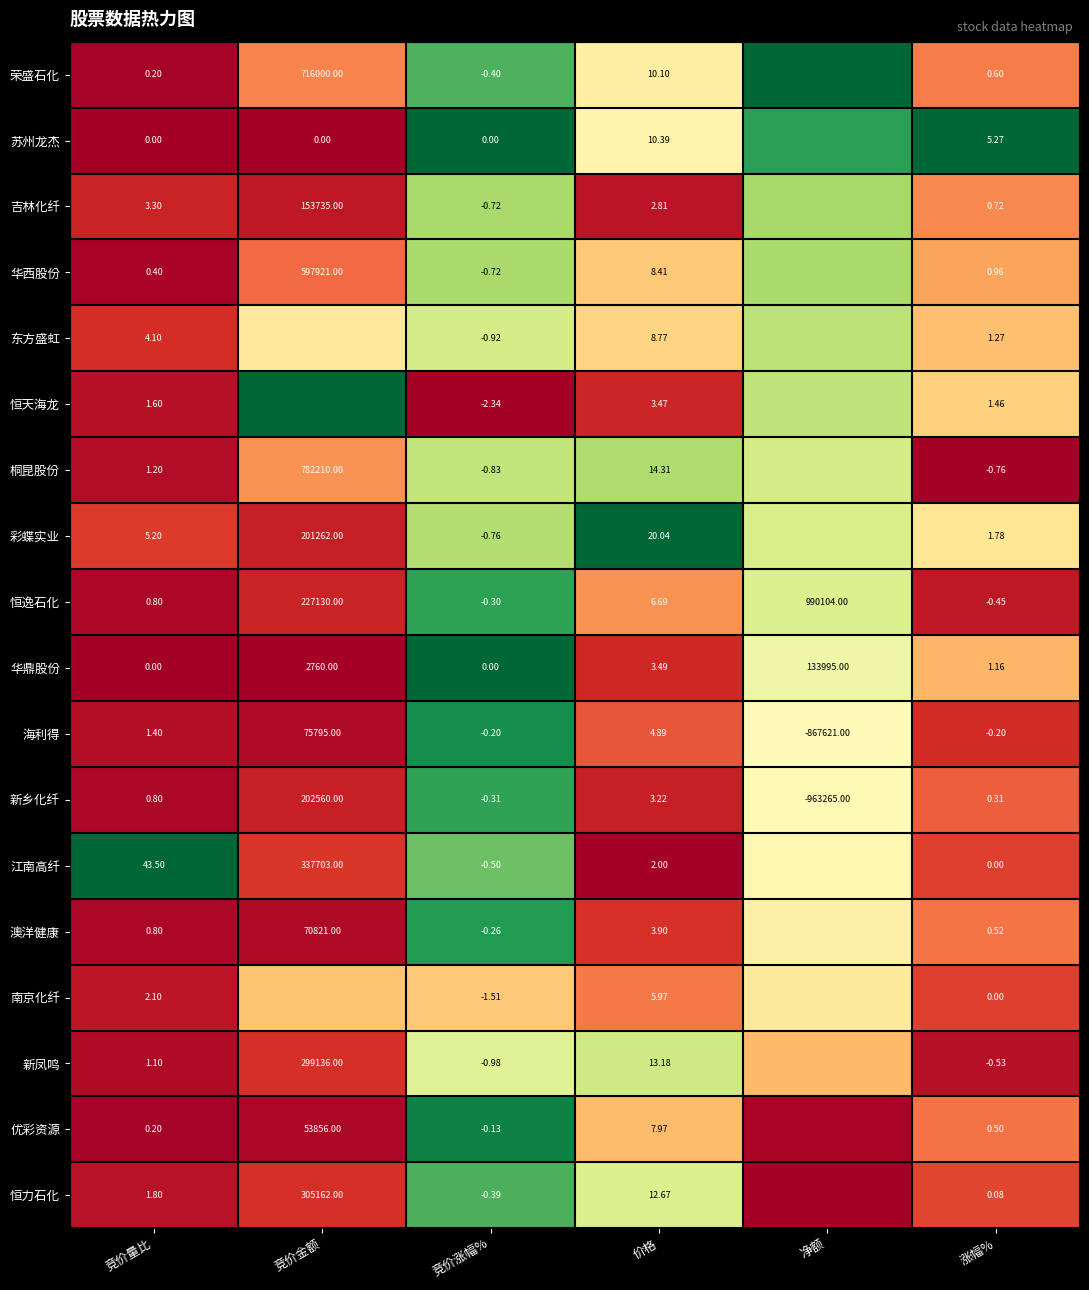

Between 竞价量比 and 涨幅%, which series saw the biggest shift?

江南高纤